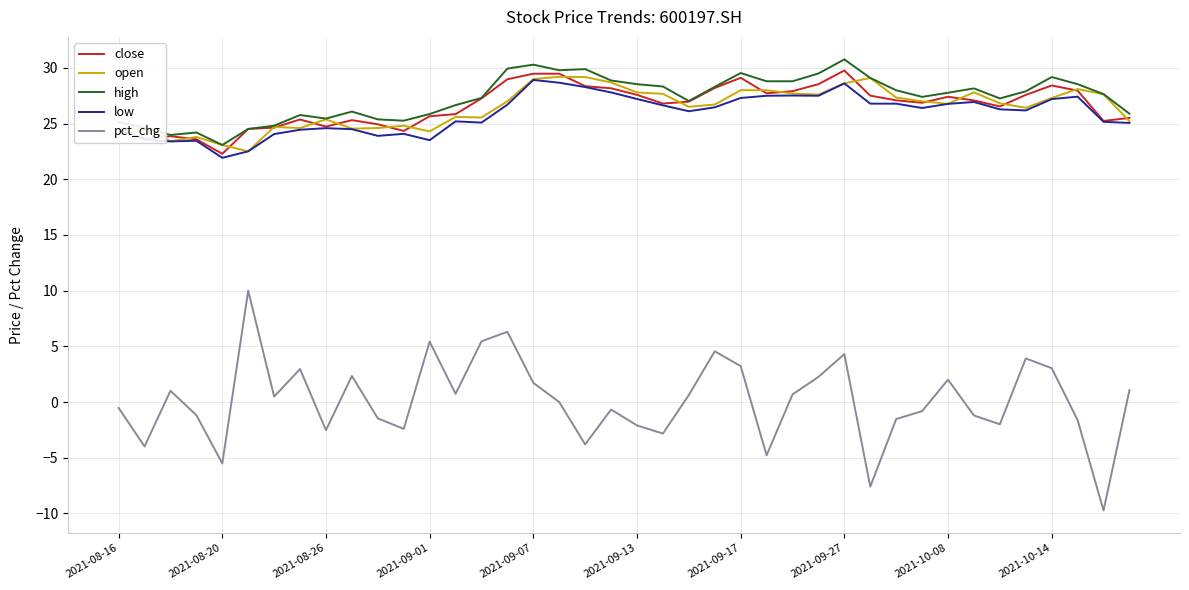

True or false: high and pct_chg cross at least once.

False